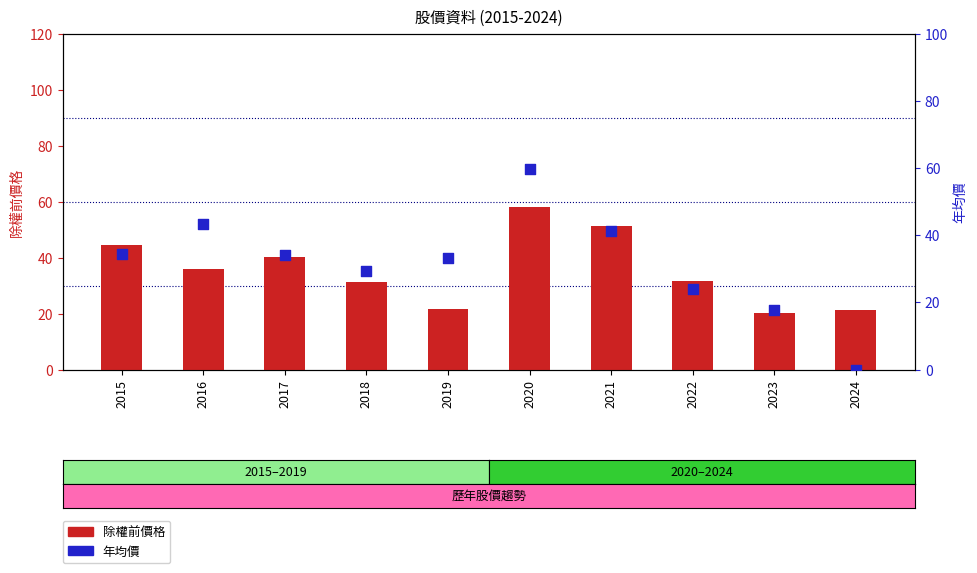

Which series has the largest total across all categories?

除權前價格